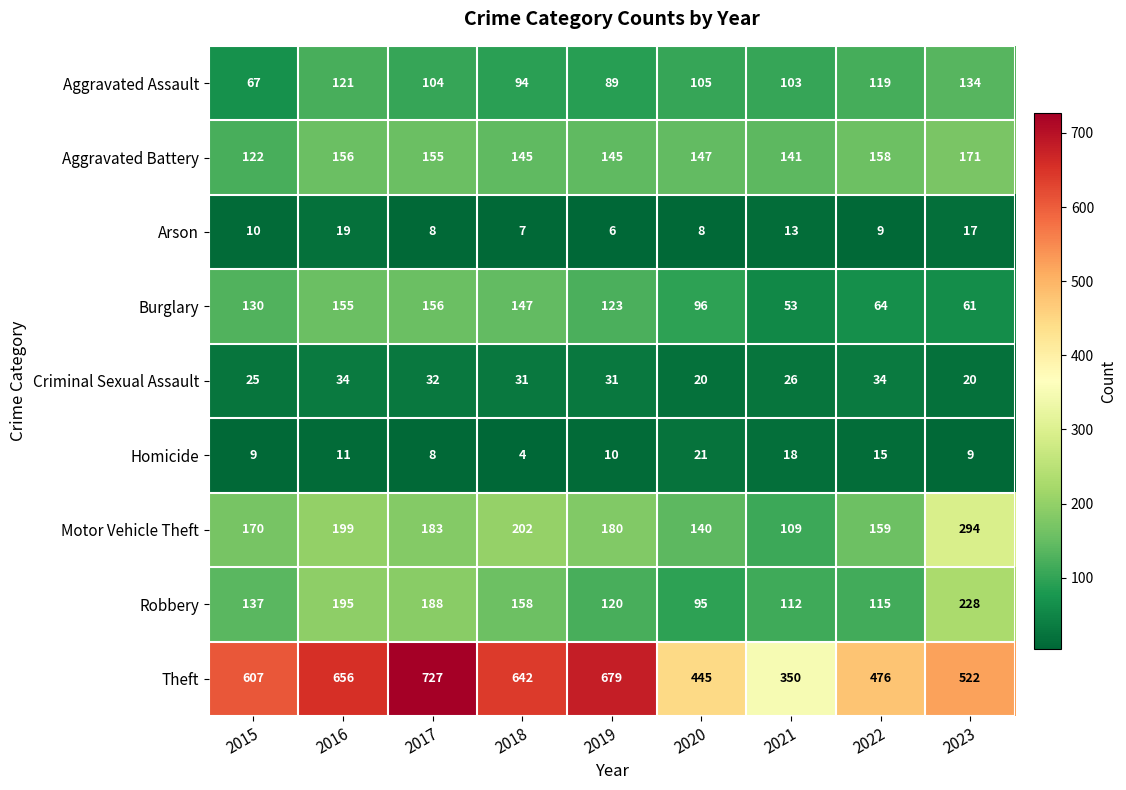

At 2015, list the series in order from largest to smallest.

Theft, Motor Vehicle Theft, Robbery, Burglary, Aggravated Battery, Aggravated Assault, Criminal Sexual Assault, Arson, Homicide